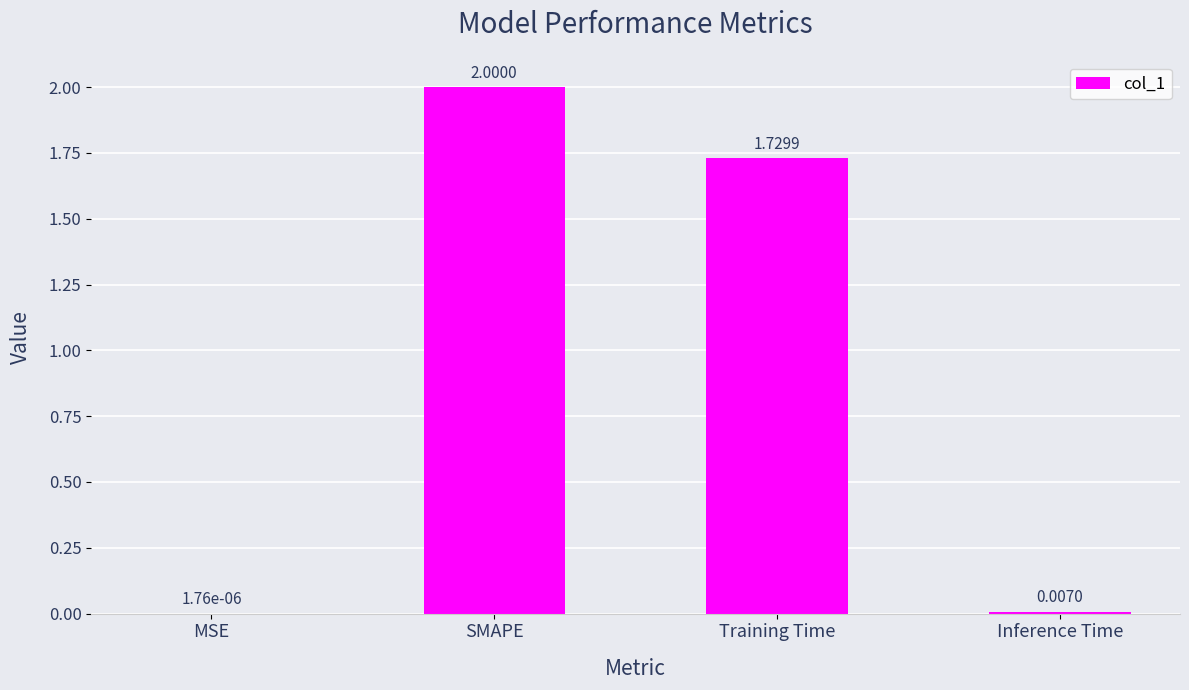

Which has a higher value, SMAPE or MSE?

SMAPE